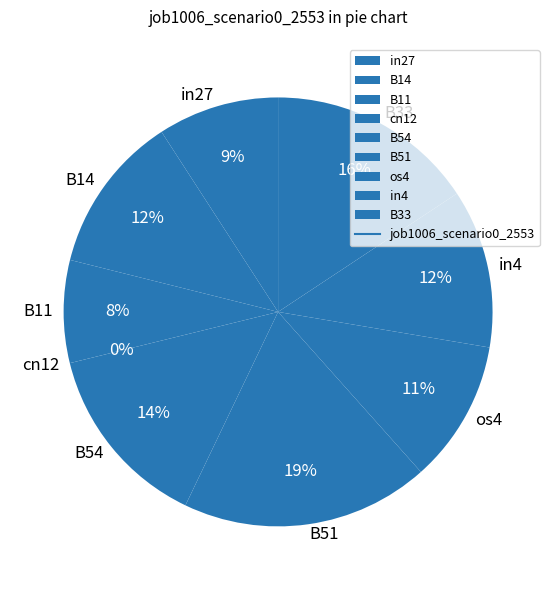

To the nearest percent, what is the combined percentage of B11 and in27?

17%